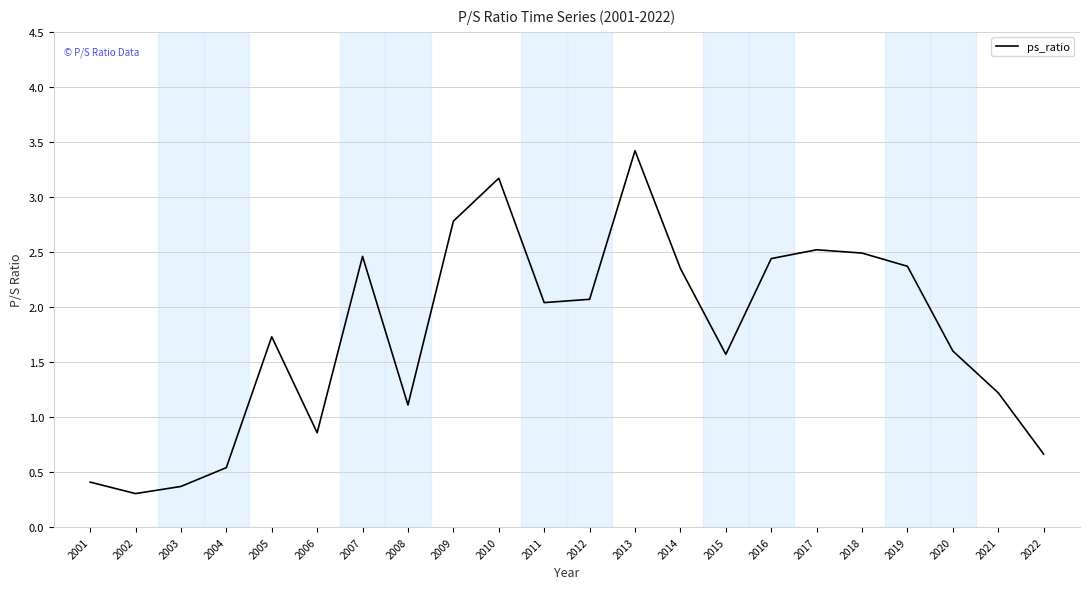

What is the maximum value shown in the chart?

3.4